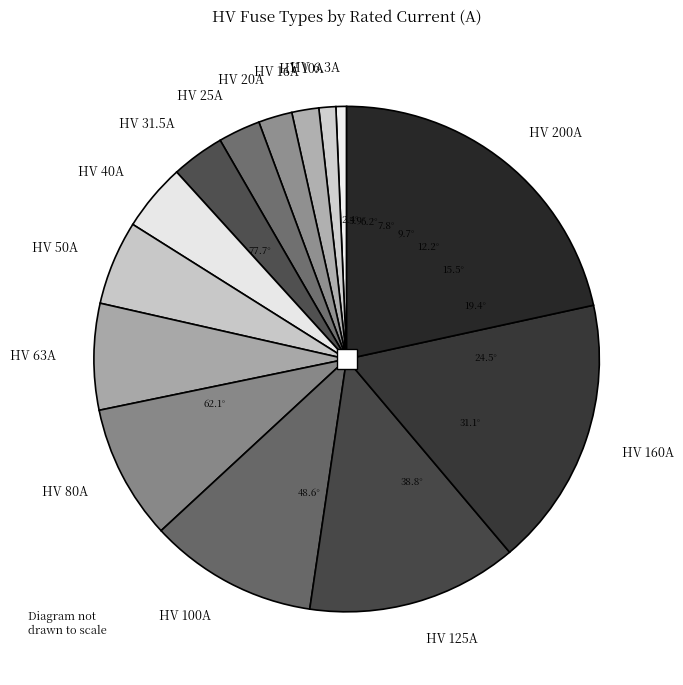

What is the largest slice in the pie chart?

HV 200A